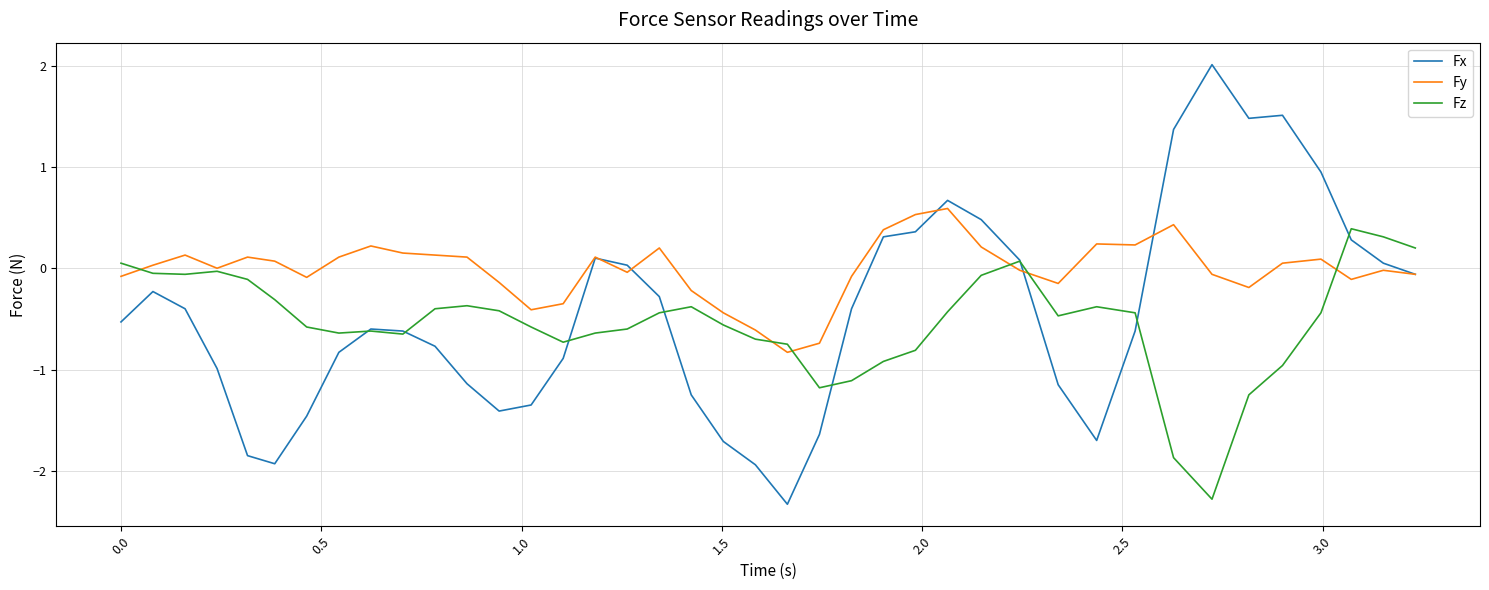

What is the difference between the maximum and minimum values in the Fx series?

4.3